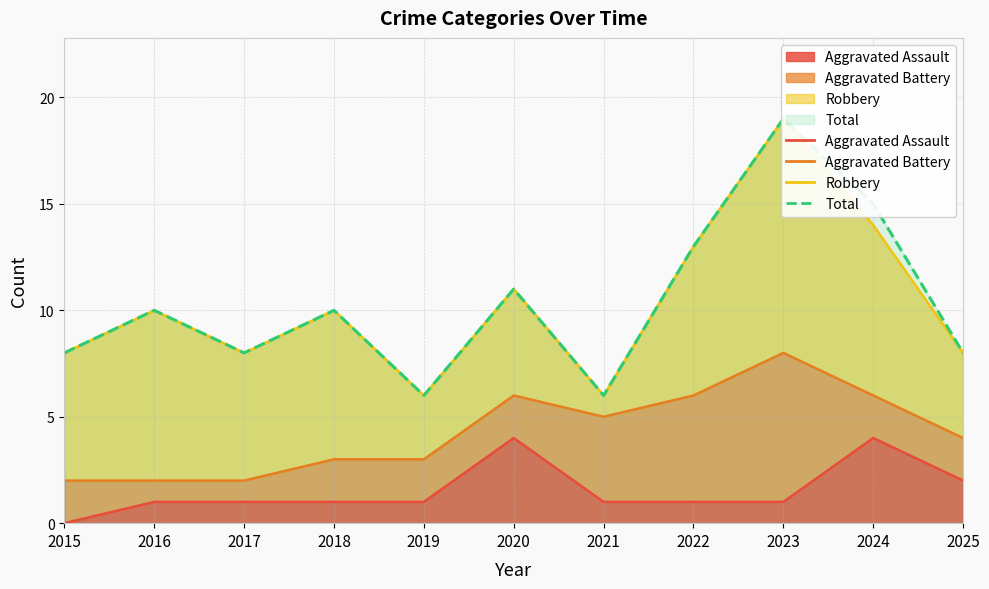

What is the value of the Aggravated Assault point at the 6th from the left?

4